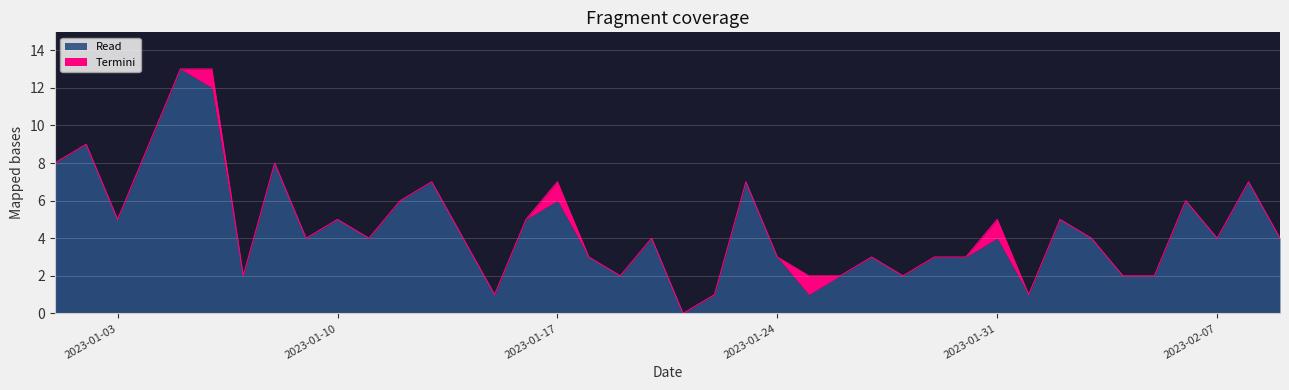

The chart shows a value of 13 at 2023-01-06. True or false?

True